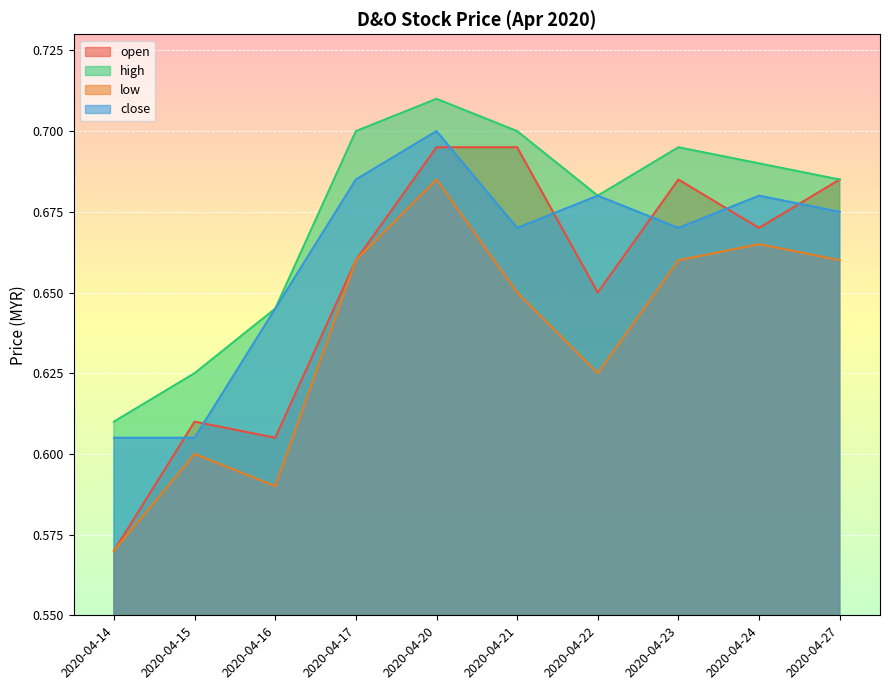

What are all the series names shown in the legend?

open, high, low, close